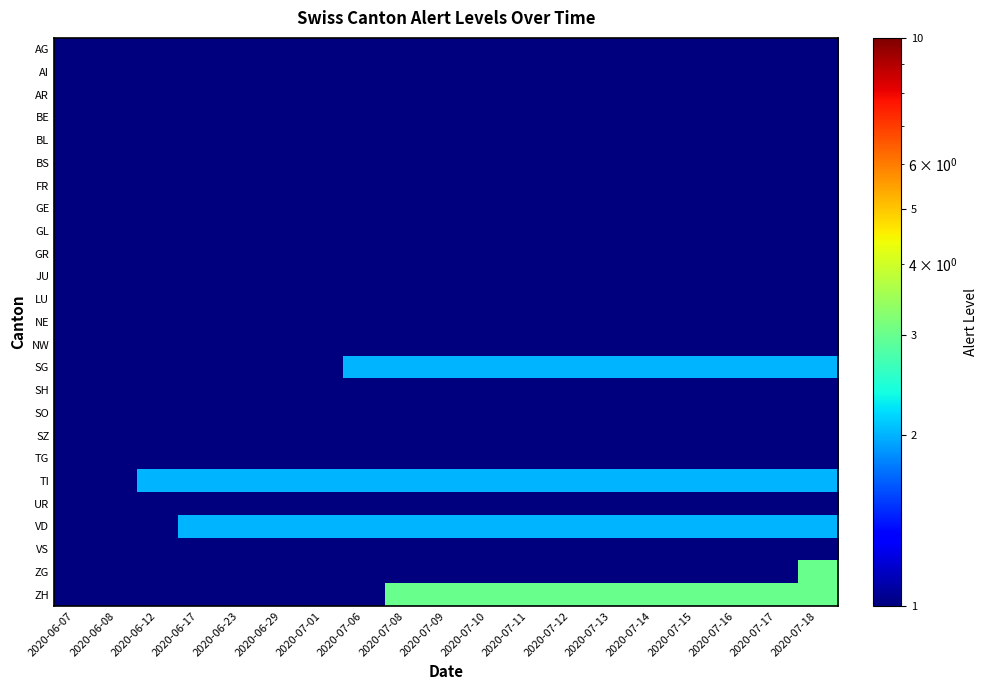

Which series has the largest total across all categories?

ZH